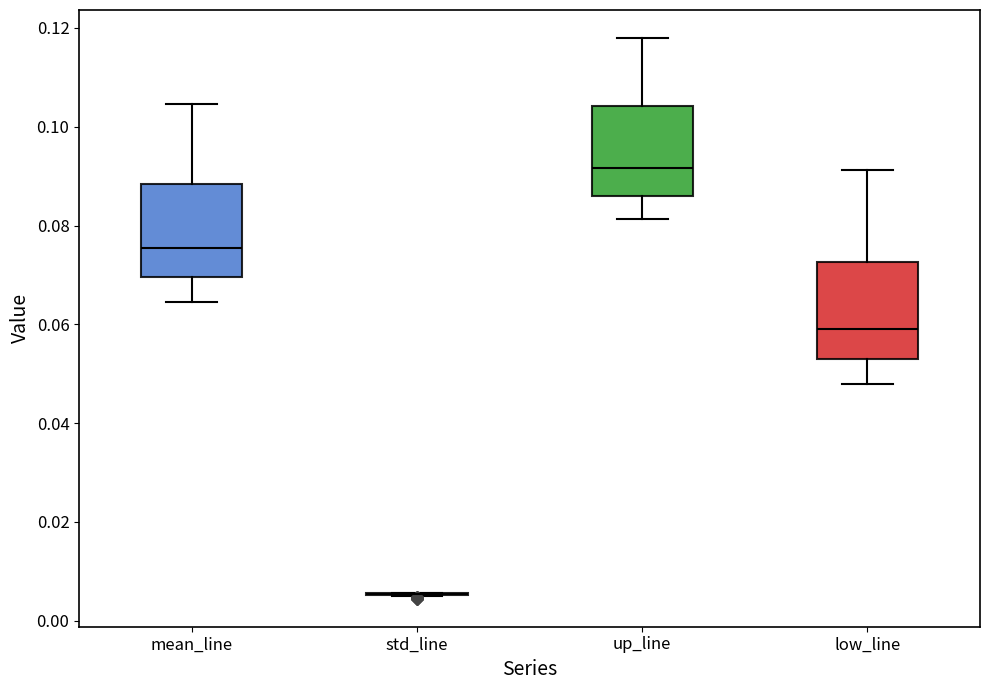

Reading left to right, read every box against the y-axis: the position of its median line, the range the box covers, and the ends of its whiskers. The values are not printed on the chart, so give them approximately, as read against the axis.

mean_line: median 0.076, box 0.070 to 0.088, whiskers 0.064 to 0.104
std_line: box collapsed to a line at 0.006, whiskers 0.004 to 0.006
up_line: median 0.092, box 0.086 to 0.104, whiskers 0.082 to 0.118
low_line: median 0.060, box 0.052 to 0.072, whiskers 0.048 to 0.092